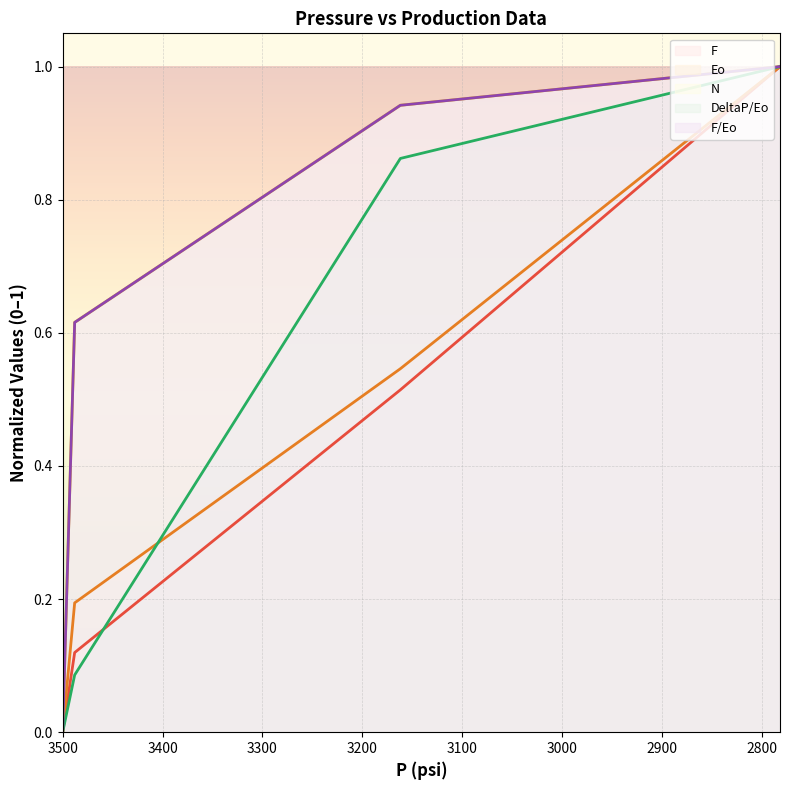

Which has a higher value, 2900 or 2700?

2900